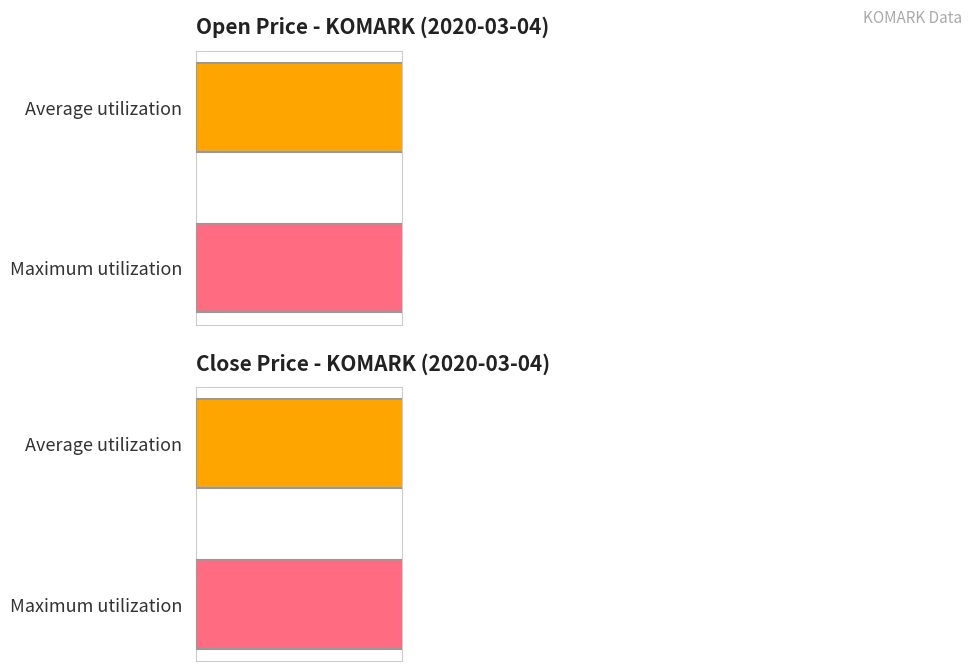

The low series shows 0.3 at 2020-03-04. True or false?

False